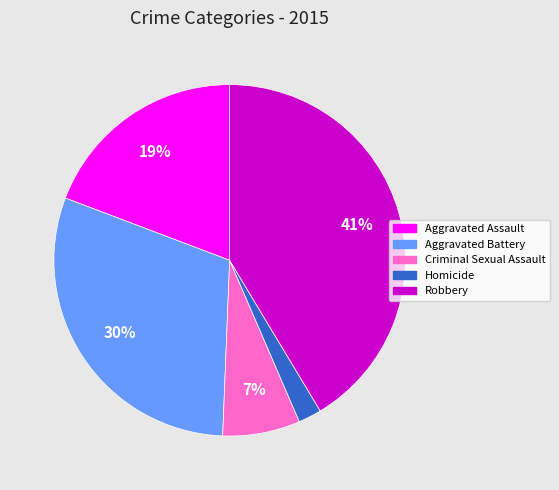

Which category has the biggest portion of the pie?

Robbery